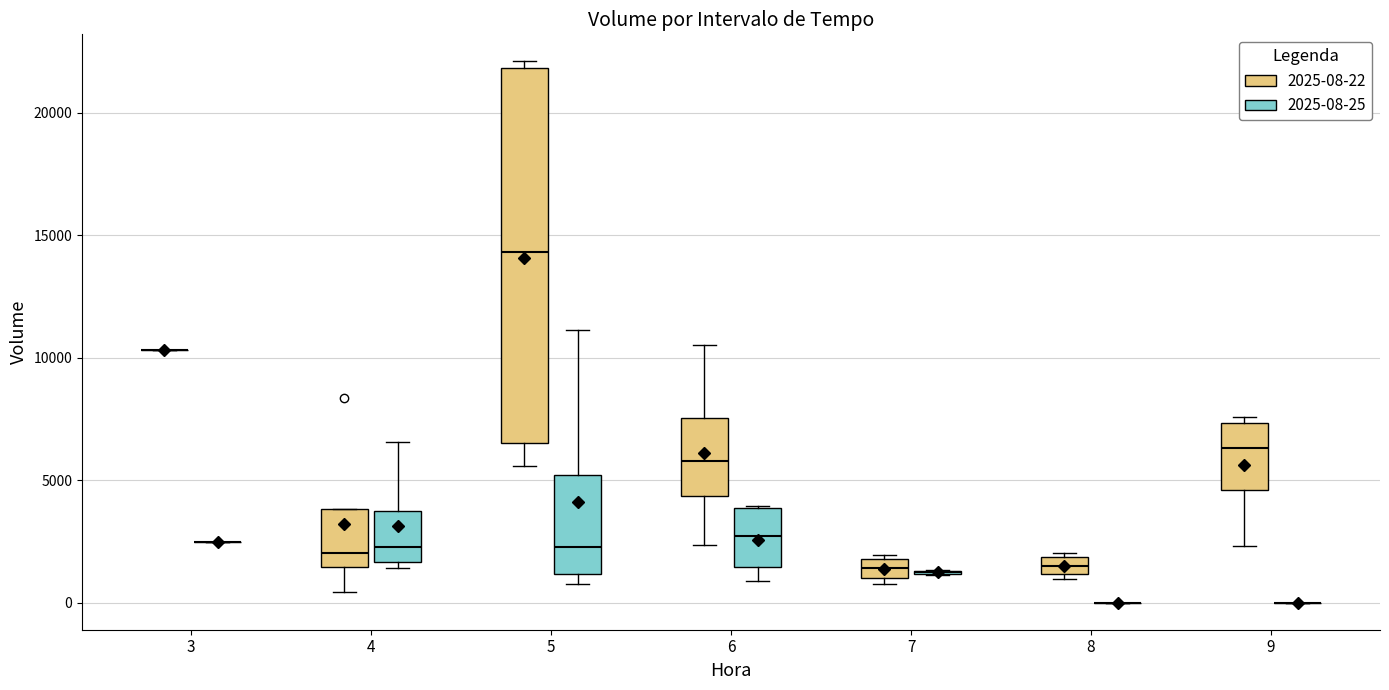

Which box is the tallest, from its lower edge to its upper edge?

5 (2025-08-22)